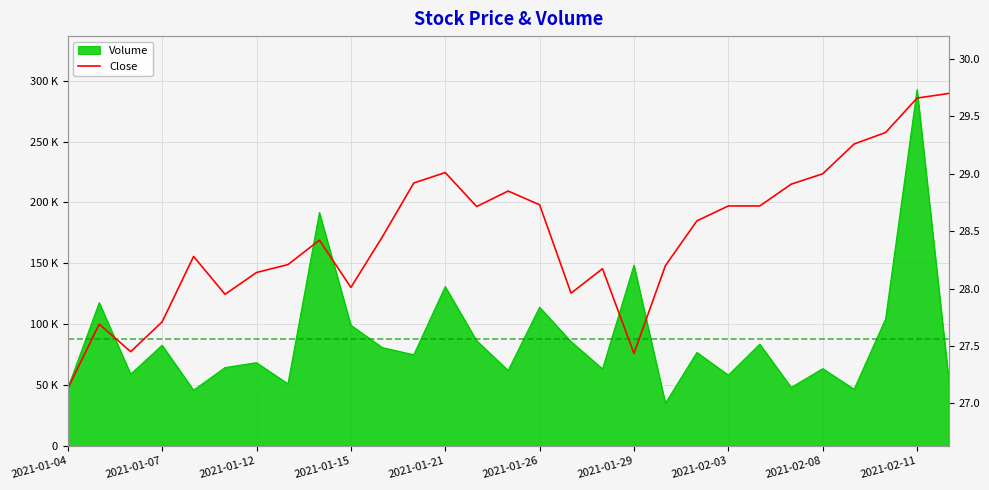

What is the value of the 11th point from the left?

28.5